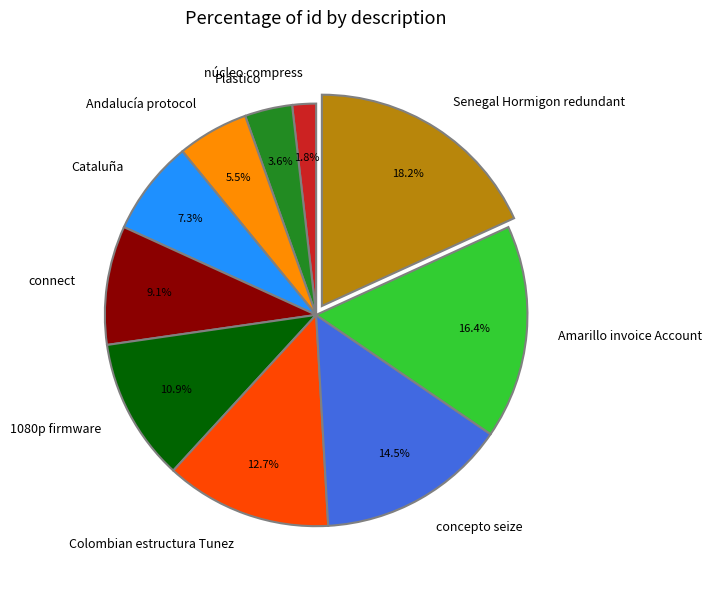

Count the number of slices in the pie.

10